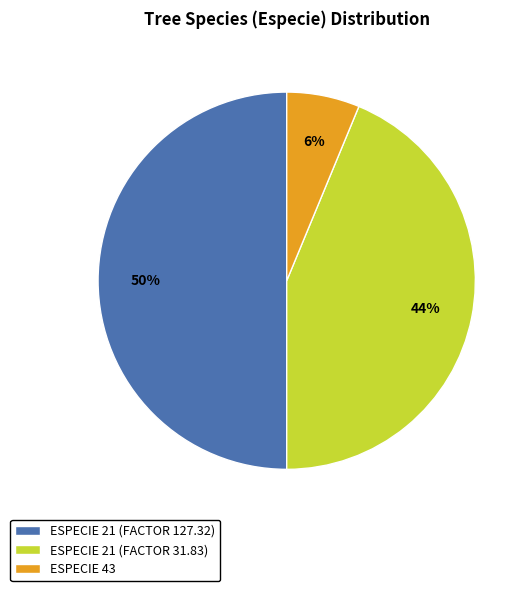

Rank the categories by value from highest to lowest.

ESPECIE 21 (FACTOR 127.32), ESPECIE 21 (FACTOR 31.83), ESPECIE 43